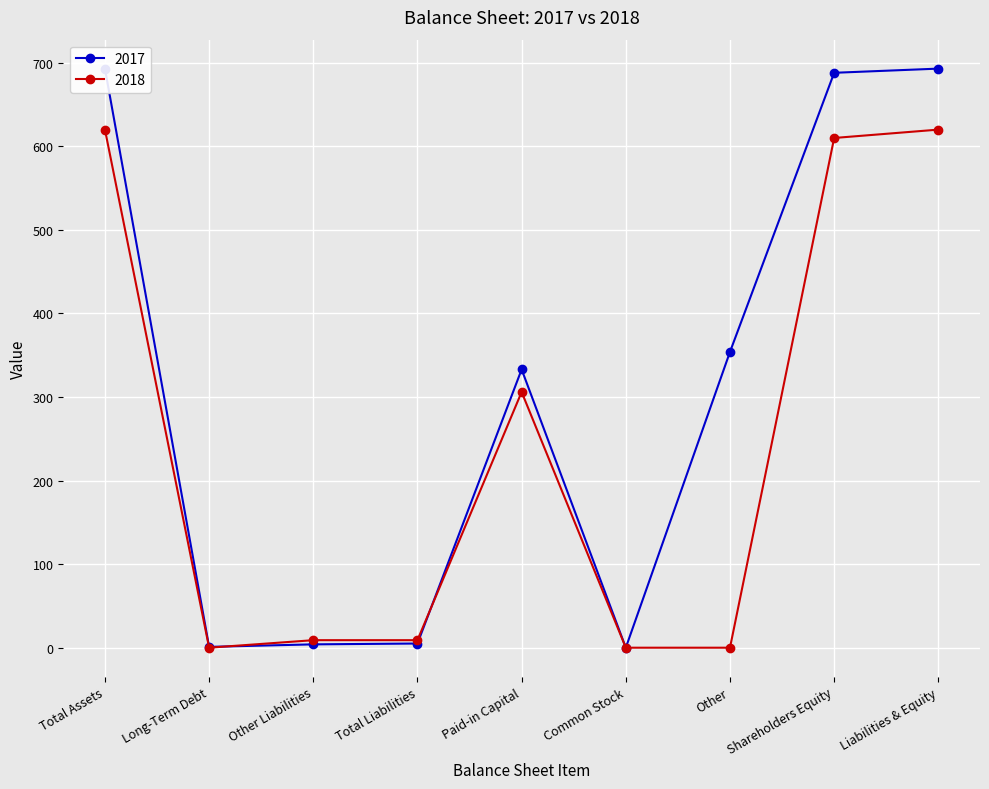

At which label does 2017 first exceed 333?

Total Assets